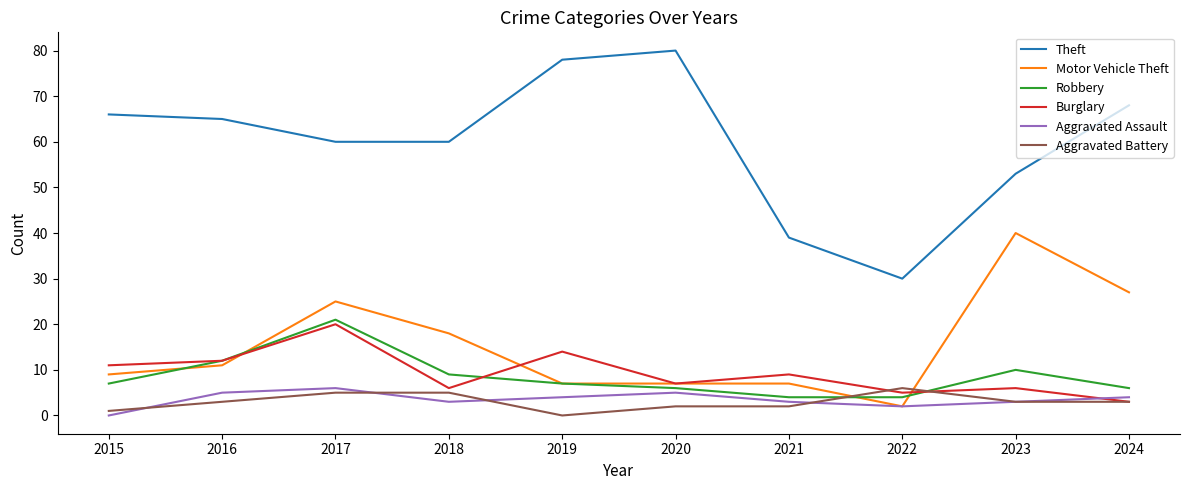

The value of Burglary at 2016 is 12. True or false?

True